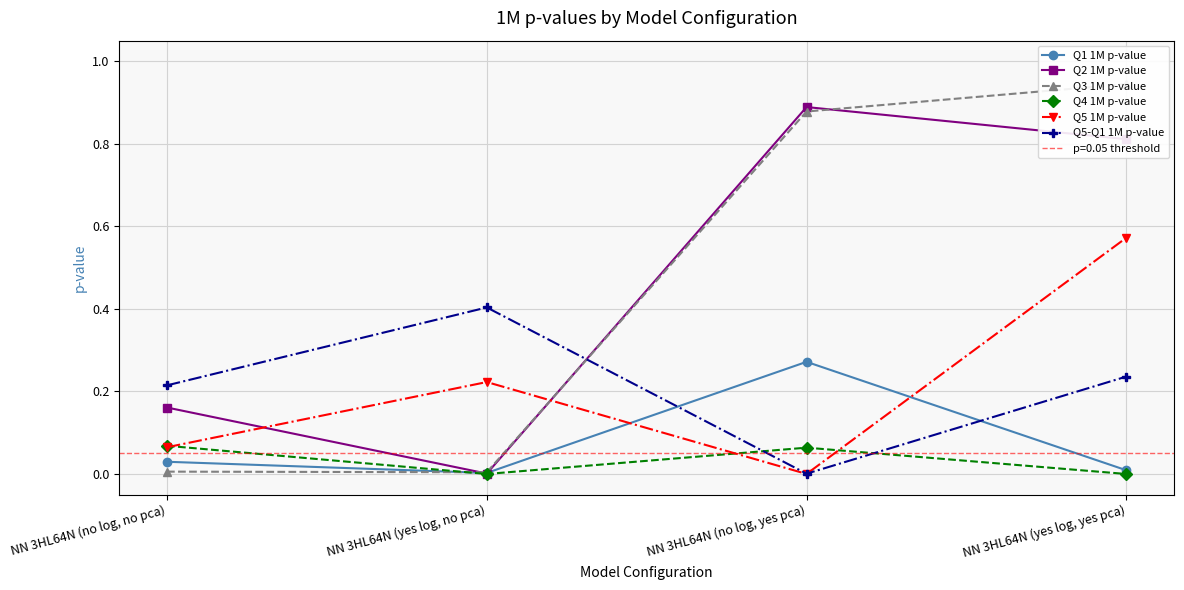

What are all the series names shown in the legend?

Q1 1M p-value, Q2 1M p-value, Q3 1M p-value, Q4 1M p-value, Q5 1M p-value, Q5-Q1 1M p-value